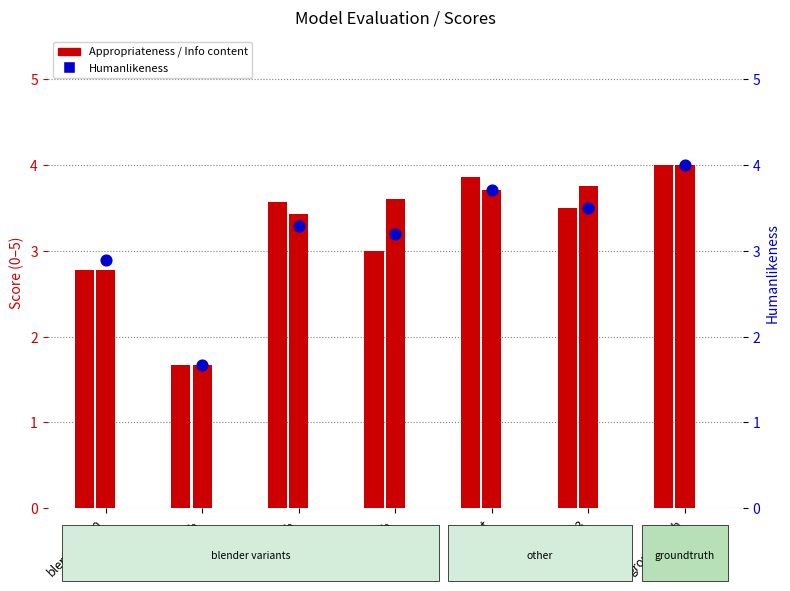

What is the total value across all series at blender9b?

9.8